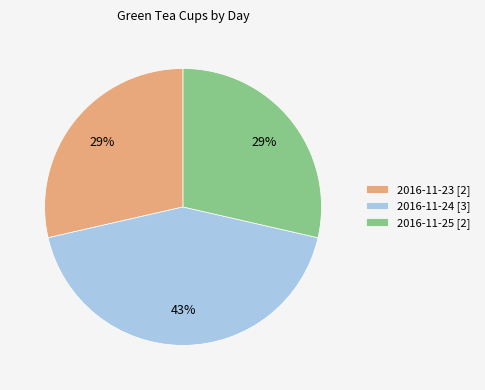

Do 2016-11-25 [2] and 2016-11-24 [3] together represent more than half of the pie?

Yes